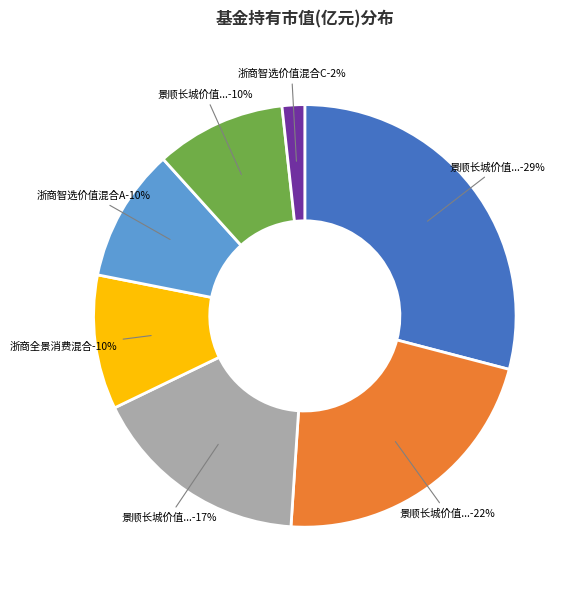

True or false: 景顺长城价值稳进三年定期开放灵活配置混合 accounts for 16% of the total.

False